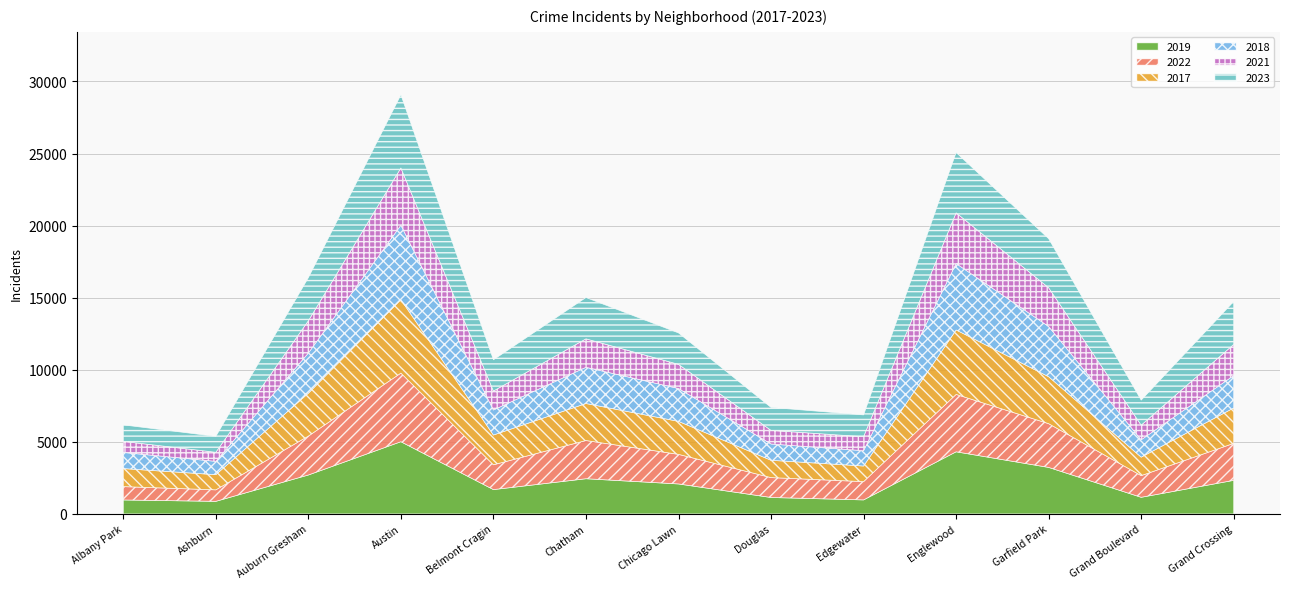

Reading left to right, extract all data points from this chart.

2019: Albany Park=968	Ashburn=872	Auburn Gresham=2700	Austin=5008	Belmont Cragin=1687	Chatham=2441	Chicago Lawn=2079	Douglas=1140	Edgewater=972	Englewood=4309	Garfield Park=3226	Grand Boulevard=1153	Grand Crossing=2328
2022: Albany Park=926	Ashburn=797	Auburn Gresham=2700	Austin=4761	Belmont Cragin=1720	Chatham=2651	Chicago Lawn=2053	Douglas=1379	Edgewater=1269	Englewood=3981	Garfield Park=3035	Grand Boulevard=1503	Grand Crossing=2566
2017: Albany Park=1252	Ashburn=1053	Auburn Gresham=2973	Austin=5096	Belmont Cragin=2066	Chatham=2566	Chicago Lawn=2288	Douglas=1201	Edgewater=1082	Englewood=4471	Garfield Park=3257	Grand Boulevard=1281	Grand Crossing=2456
2018: Albany Park=1117	Ashburn=924	Auburn Gresham=2787	Austin=5163	Belmont Cragin=1737	Chatham=2513	Chicago Lawn=2280	Douglas=1131	Edgewater=1063	Englewood=4608	Garfield Park=3485	Grand Boulevard=1205	Grand Crossing=2249
2021: Albany Park=767	Ashburn=629	Auburn Gresham=2237	Austin=3970	Belmont Cragin=1313	Chatham=1974	Chicago Lawn=1675	Douglas=943	Edgewater=969	Englewood=3518	Garfield Park=2686	Grand Boulevard=1015	Grand Crossing=2160
2023: Albany Park=1145	Ashburn=1104	Auburn Gresham=2991	Austin=5079	Belmont Cragin=2169	Chatham=2865	Chicago Lawn=2181	Douglas=1593	Edgewater=1513	Englewood=4183	Garfield Park=3405	Grand Boulevard=1736	Grand Crossing=2976